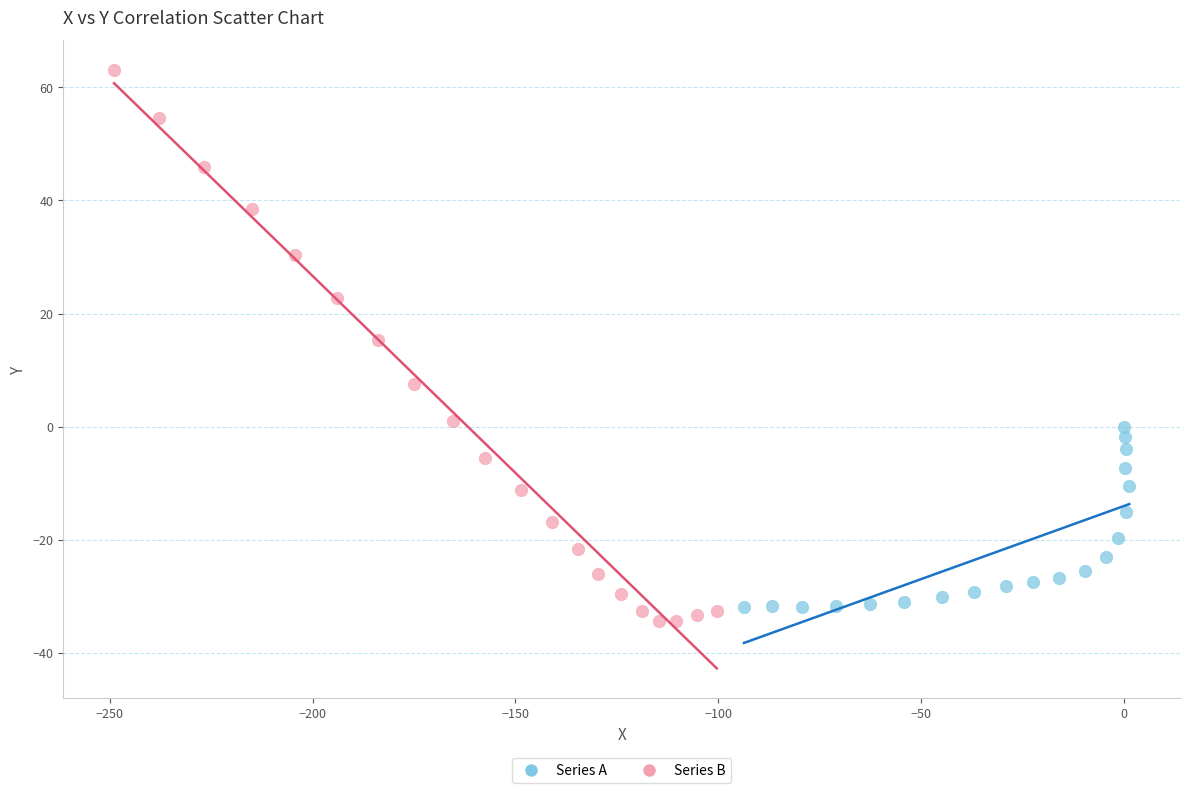

What are all the series names shown in the legend?

Series A, Series B